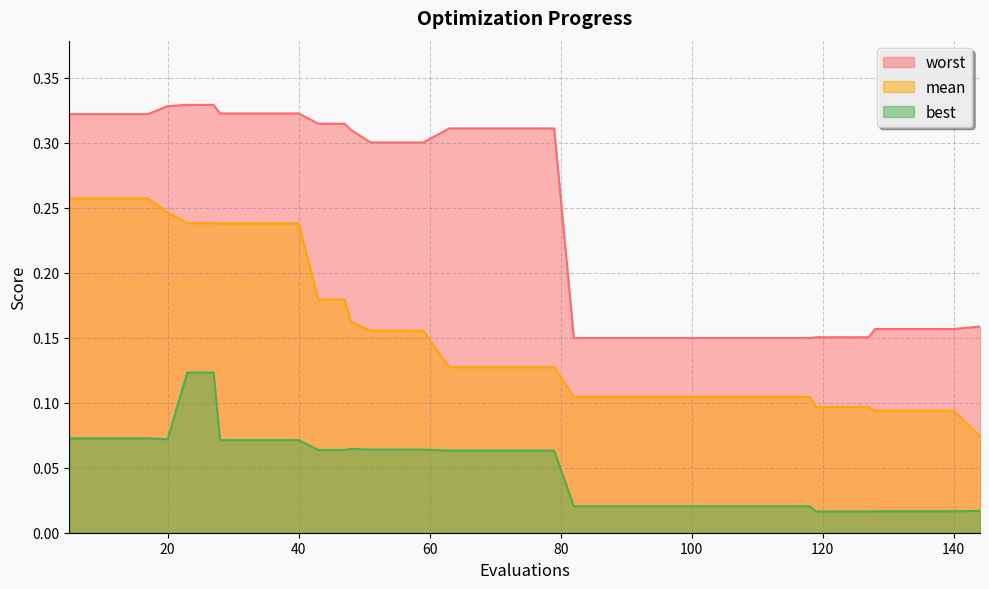

Between 59 and 119, which series saw the biggest shift?

worst